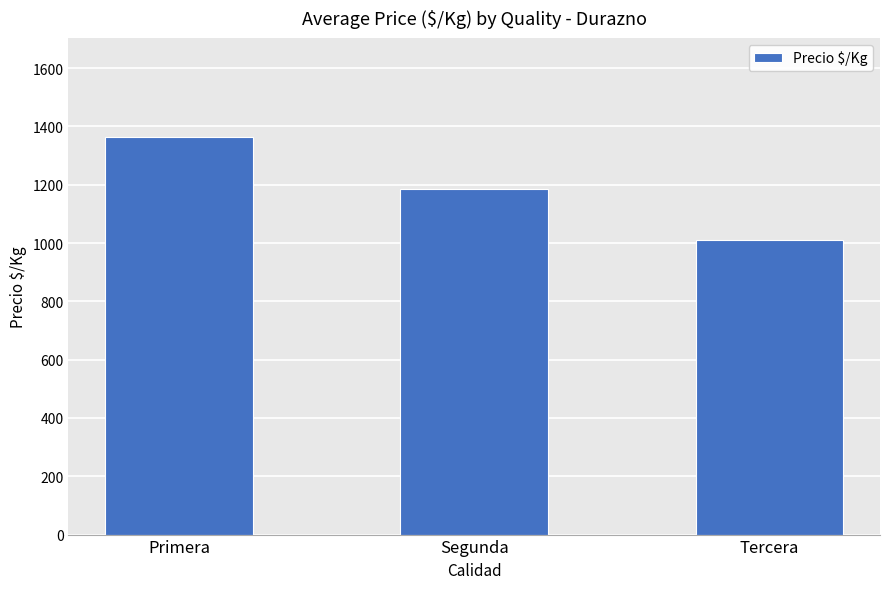

What is the approximate value at Tercera?

1009